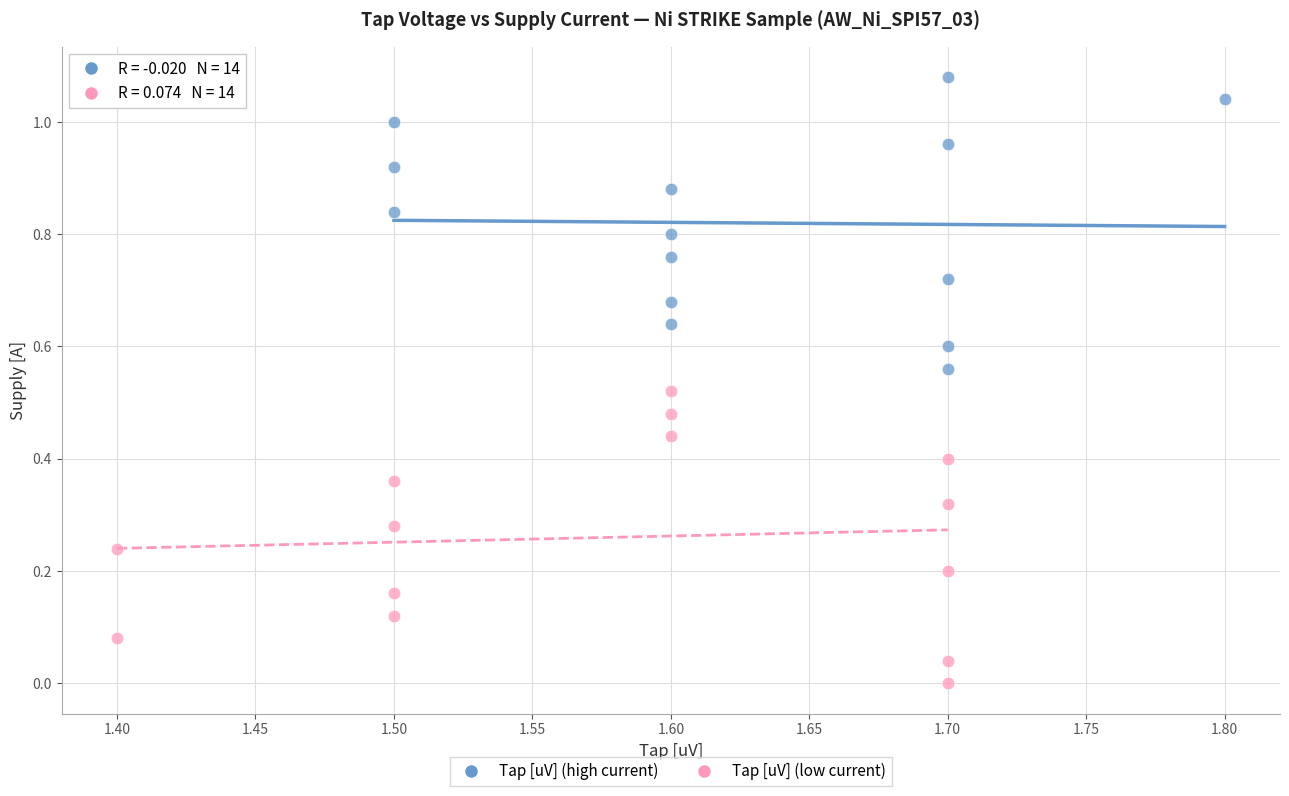

Which series reaches the maximum Y coordinate?

Tap [uV] (high current)